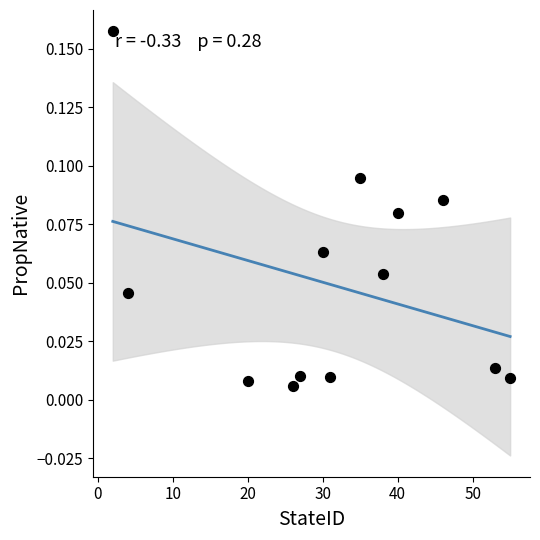

What is the range of X values (max minus min)?

53.0